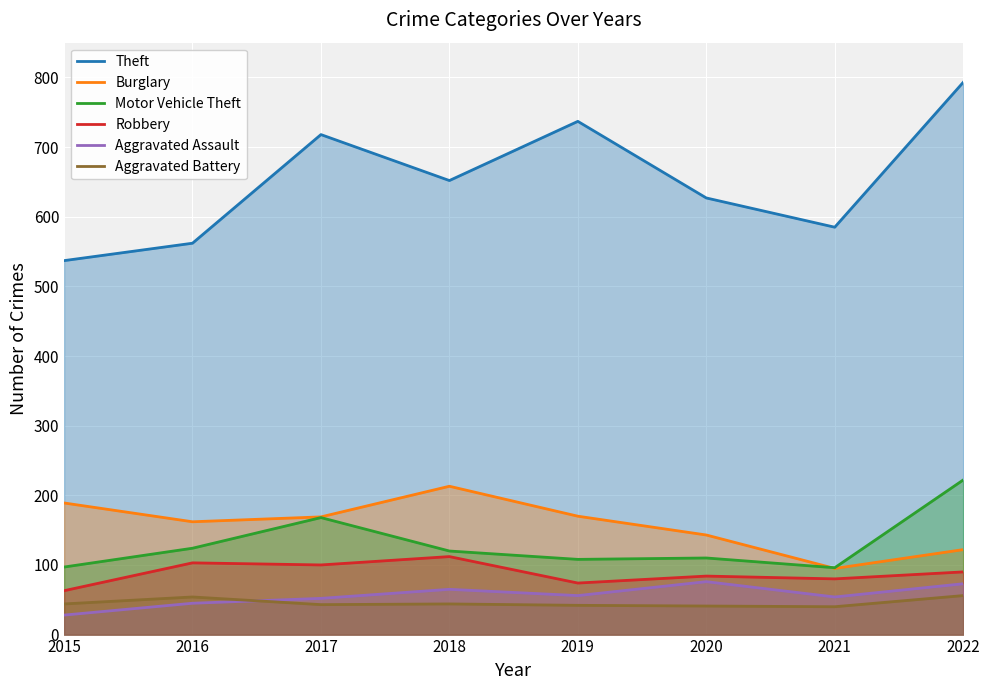

How many data points in Motor Vehicle Theft are above 120?

3